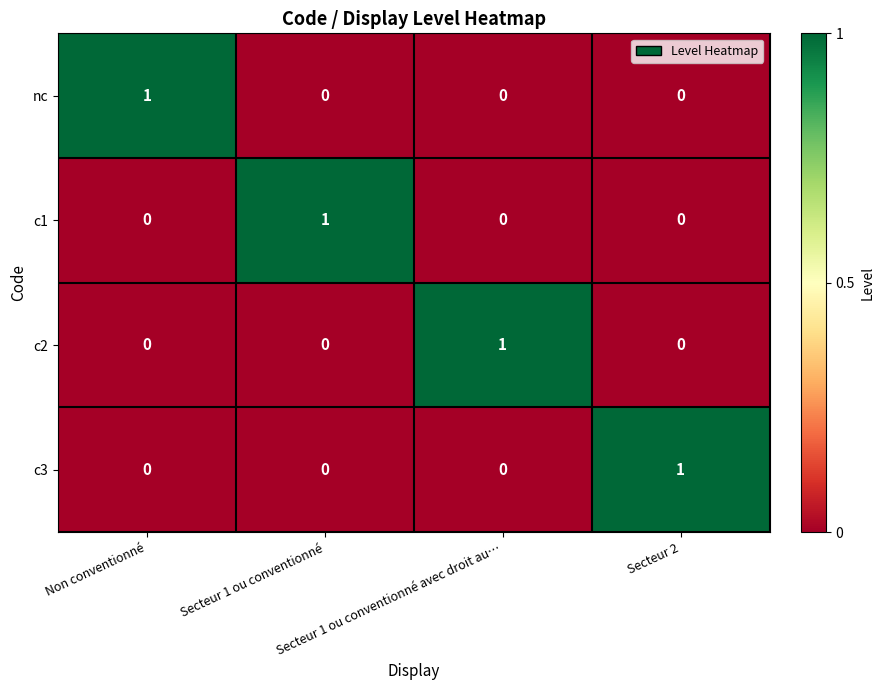

At how many categories does at least one series exceed 0?

4